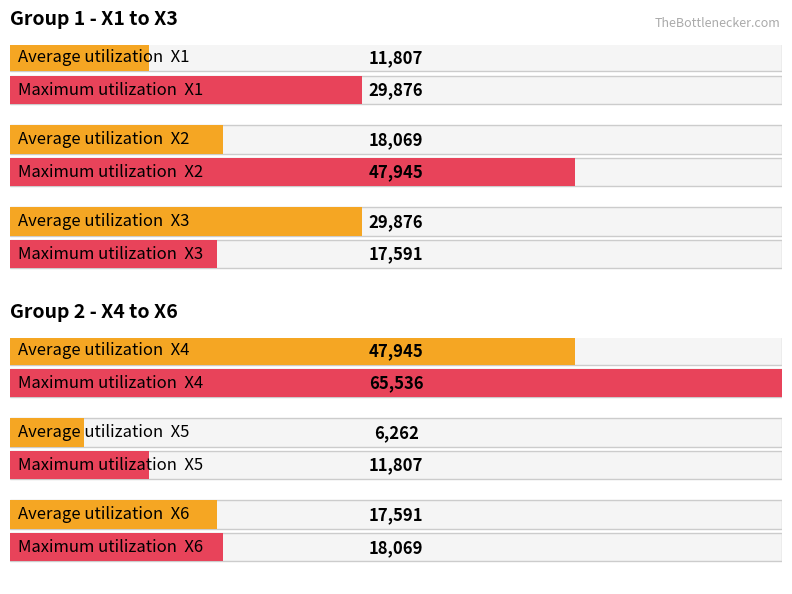

How many data points does each series have?

6